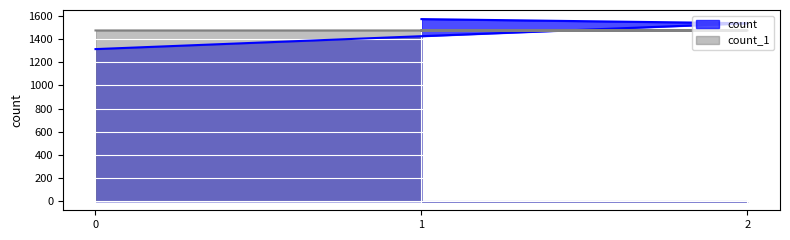

At how many categories does at least one series exceed 1563?

1